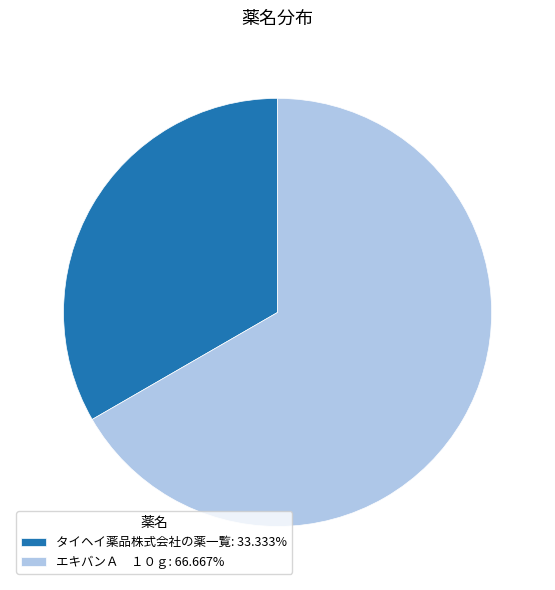

Is there any slice that represents more than half of the pie?

Yes